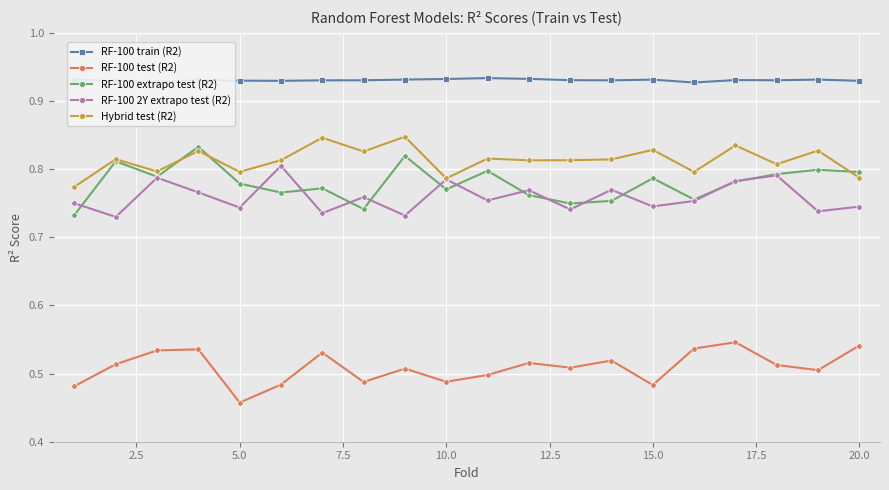

True or false: RF-100 train (R2) and Hybrid test (R2) intersect in this chart.

False